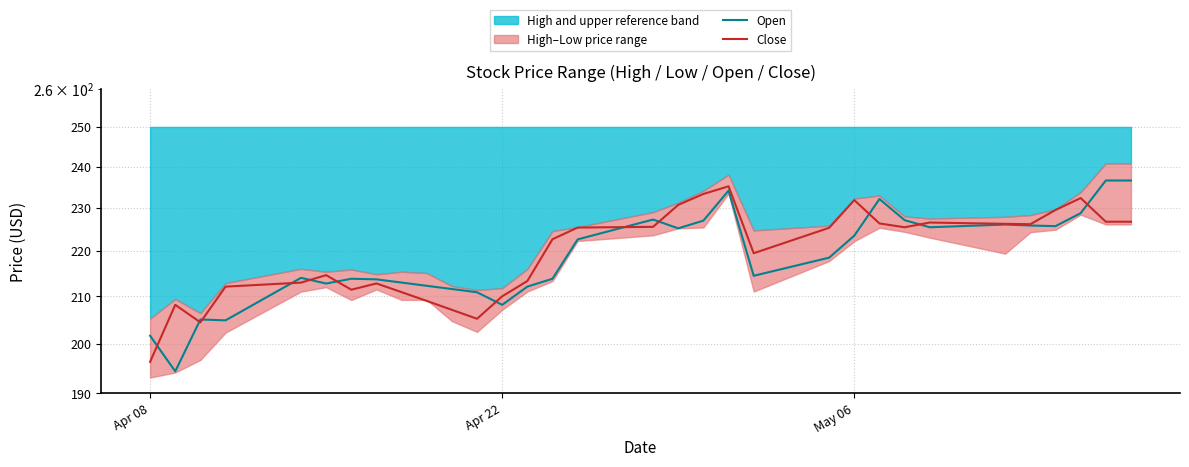

Reading right to left, list all the values displayed in this chart.

Open: 236.6	236.6	228.8	225.7	225.9	226.1	225.4	227.1	232.1	223.5	218.5	214.4	234.1	227.0	225.2	227.2	222.7	213.8	212.1	208.1	210.8	211.6	212.2	213.0	213.7	213.8	212.8	214.0	204.8	205.0	194.3	201.6
Close: 226.7	226.7	232.3	229.5	226.2	226.2	226.6	225.4	226.3	231.8	225.3	219.5	235.2	233.3	230.7	225.6	225.4	222.7	213.3	210.0	205.2	207.1	209.0	210.9	212.8	211.4	214.6	212.9	212.1	204.4	208.1	196.2